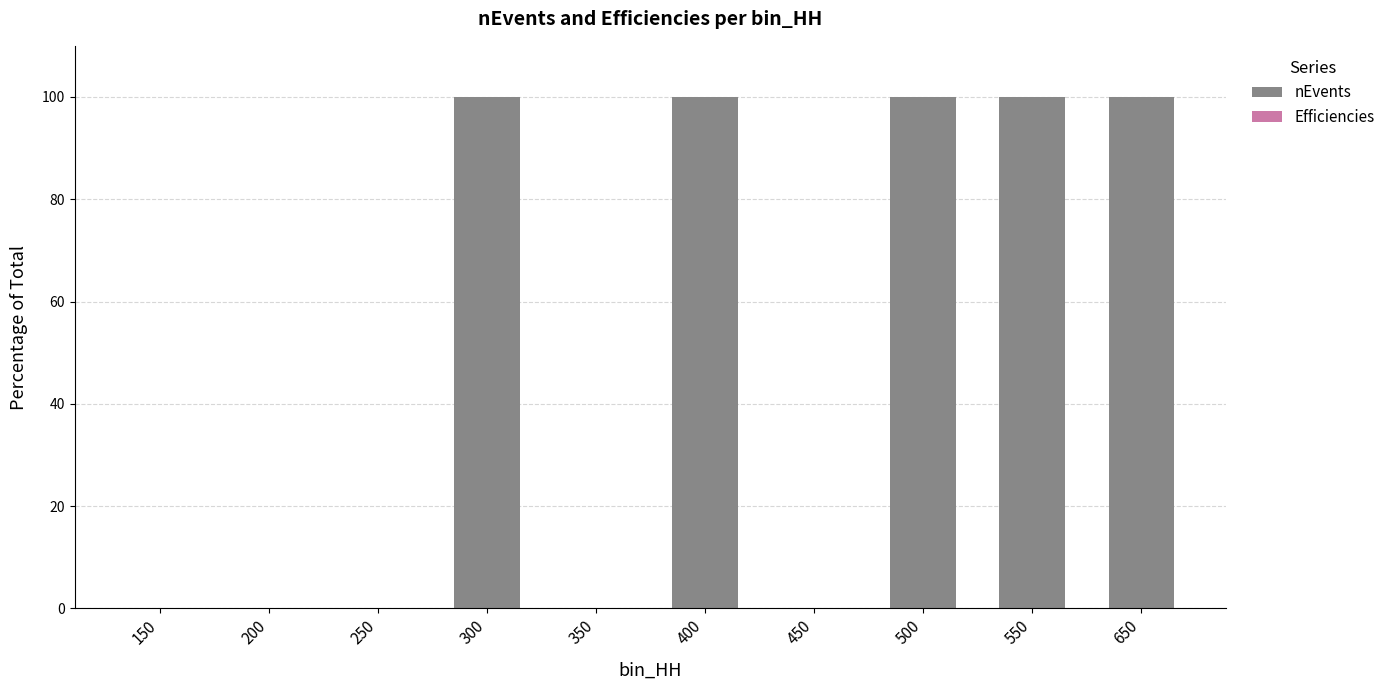

The value of nEvents at 550 is 100.0. True or false?

True